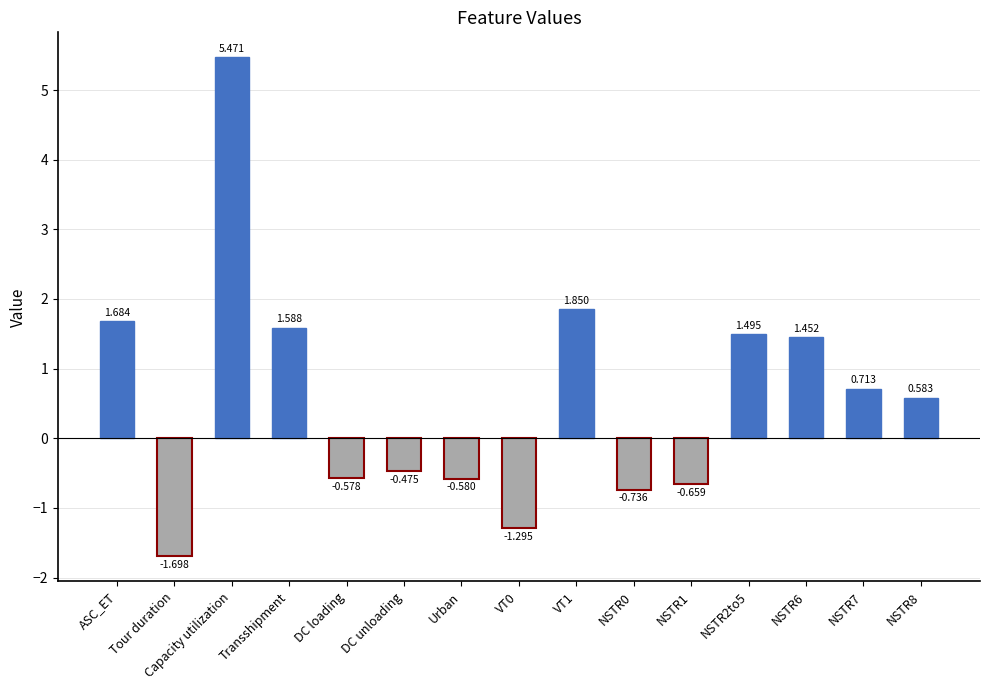

What is the sum of all values?

8.8